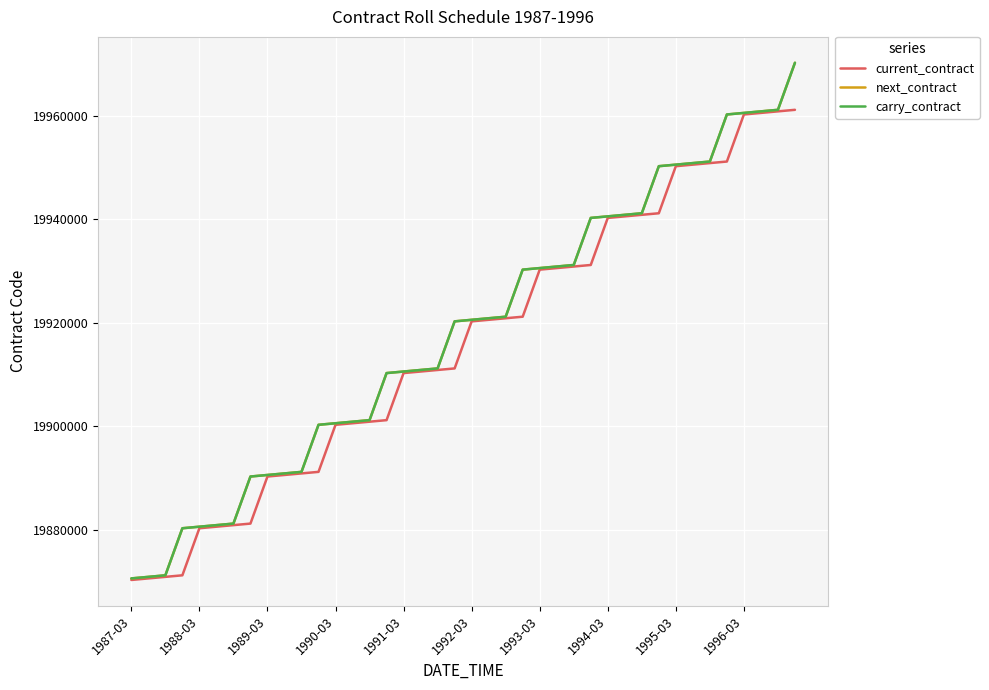

True or false: current_contract and next_contract cross at least once.

False